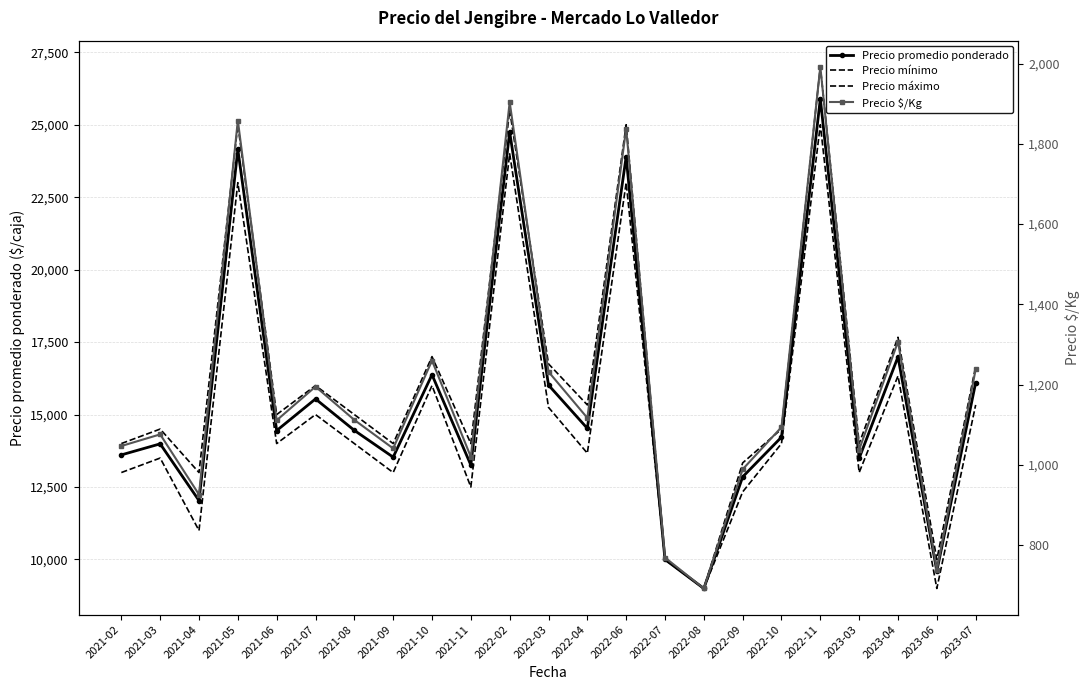

Reading left to right, extract all data points from this chart.

Precio promedio ponderado: 2021-02=13609	2021-03=13990	2021-04=12032	2021-05=24150	2021-06=14448	2021-07=15540	2021-08=14455	2021-09=13531	2021-10=16375	2021-11=13258	2022-02=24751	2022-03=16018	2022-04=14524	2022-06=23897	2022-07=10000	2022-08=9000	2022-09=12851	2022-10=14222	2022-11=25897	2023-03=13494	2023-04=16992	2023-06=9600	2023-07=16100
Precio mínimo: 2021-02=13000	2021-03=13500	2021-04=11000	2021-05=23000	2021-06=14000	2021-07=15000	2021-08=14000	2021-09=13000	2021-10=16000	2021-11=12500	2022-02=24000	2022-03=15250	2022-04=13667	2022-06=23000	2022-07=10000	2022-08=9000	2022-09=12333	2022-10=14000	2022-11=25000	2023-03=13000	2023-04=16333	2023-06=9000	2023-07=15333
Precio máximo: 2021-02=14000	2021-03=14500	2021-04=13000	2021-05=25000	2021-06=15000	2021-07=16000	2021-08=15000	2021-09=14000	2021-10=17000	2021-11=14000	2022-02=25500	2022-03=16750	2022-04=15333	2022-06=25000	2022-07=10000	2022-08=9000	2022-09=13333	2022-10=14500	2022-11=27000	2023-03=14000	2023-04=17667	2023-06=10000	2023-07=16667
Precio $/Kg: 2021-02=1047	2021-03=1076	2021-04=926	2021-05=1858	2021-06=1111	2021-07=1195	2021-08=1112	2021-09=1041	2021-10=1260	2021-11=1020	2022-02=1904	2022-03=1232	2022-04=1117	2022-06=1838	2022-07=769	2022-08=692	2022-09=989	2022-10=1094	2022-11=1992	2023-03=1038	2023-04=1307	2023-06=738	2023-07=1238